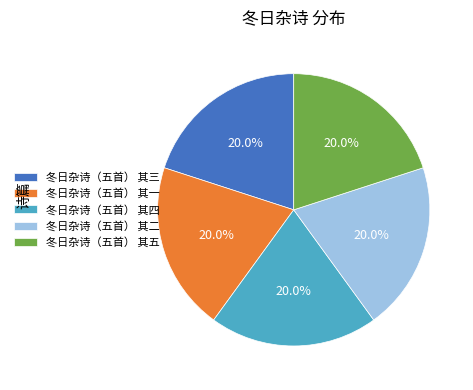

To the nearest percent, what is the average slice percentage?

20%